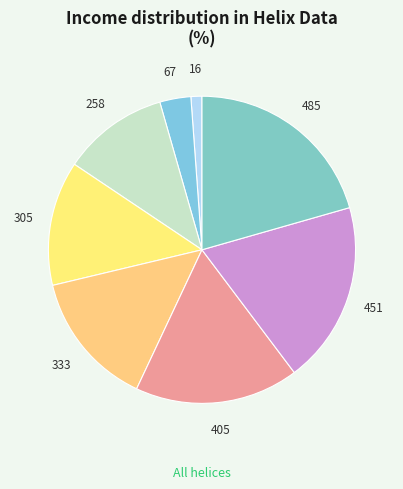

Which has a higher value, 258 or 67?

258